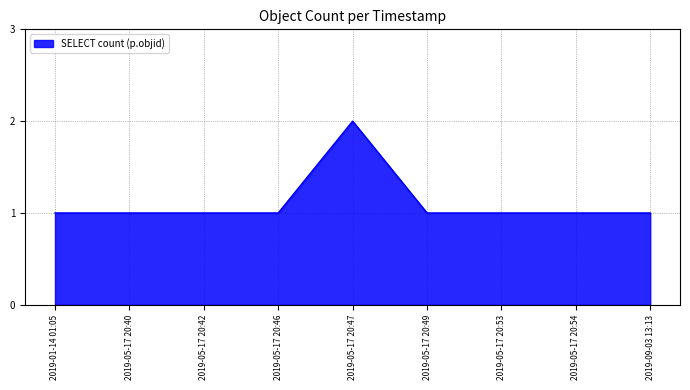

What is the maximum value shown in the chart?

2